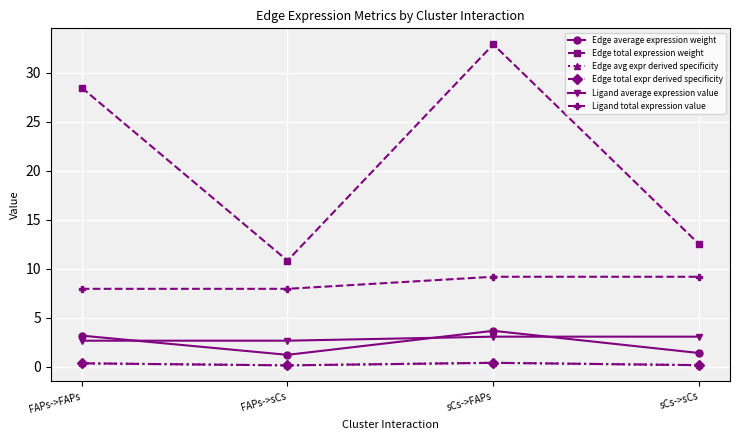

Reading left to right, list all the values displayed in this chart.

Edge average expression weight: FAPs->FAPs=3.2	FAPs->sCs=1.2	sCs->FAPs=3.7	sCs->sCs=1.4
Edge total expression weight: FAPs->FAPs=28.5	FAPs->sCs=10.8	sCs->FAPs=32.9	sCs->sCs=12.5
Edge avg expr derived specificity: FAPs->FAPs=0.3	FAPs->sCs=0.1	sCs->FAPs=0.4	sCs->sCs=0.1
Edge total expr derived specificity: FAPs->FAPs=0.3	FAPs->sCs=0.1	sCs->FAPs=0.4	sCs->sCs=0.1
Ligand average expression value: FAPs->FAPs=2.6	FAPs->sCs=2.6	sCs->FAPs=3.1	sCs->sCs=3.1
Ligand total expression value: FAPs->FAPs=7.9	FAPs->sCs=7.9	sCs->FAPs=9.2	sCs->sCs=9.2